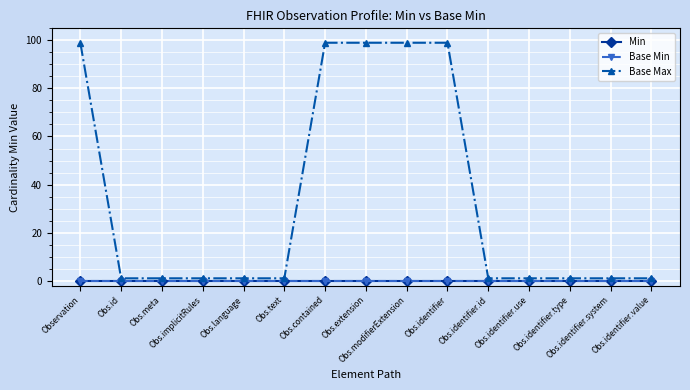

What is the difference between the highest and lowest values at Obs.modifierExtension?

99